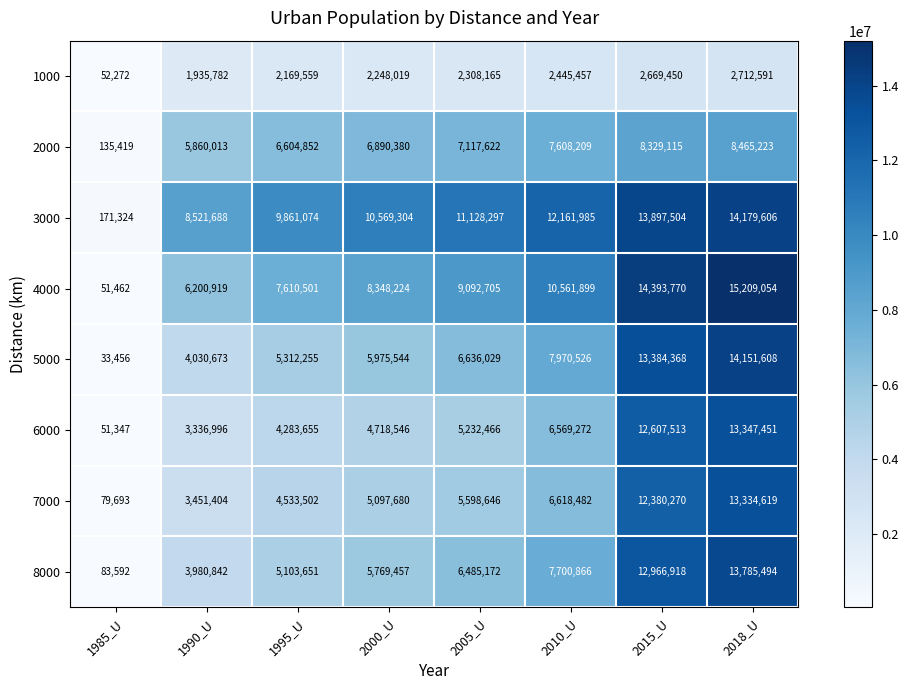

What is the difference between the highest and lowest values at 1985_U?

137868